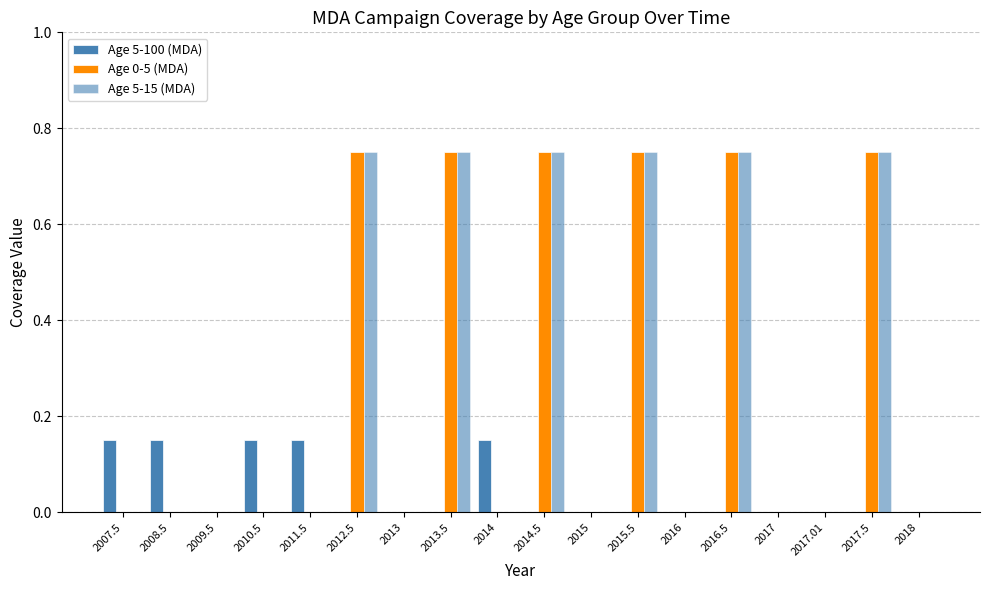

What is the label of the 6th bar from the right?

2016